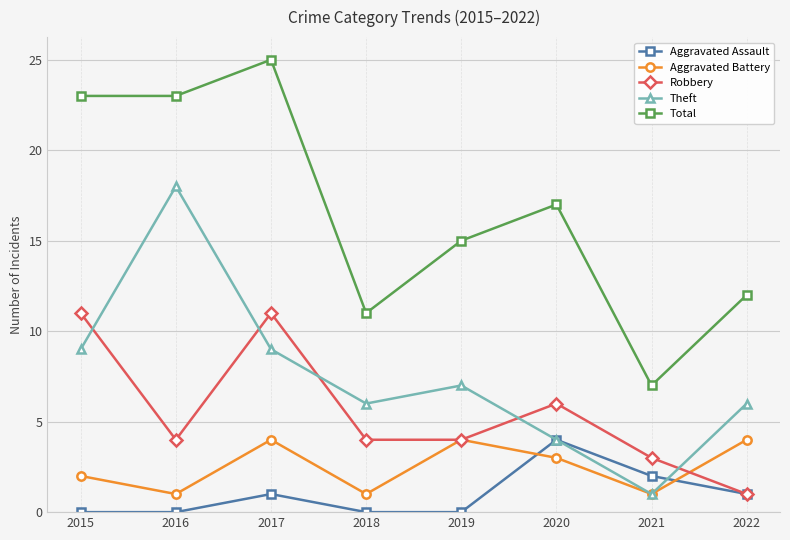

At 2017, list the series in order from largest to smallest.

Total, Robbery, Theft, Aggravated Battery, Aggravated Assault